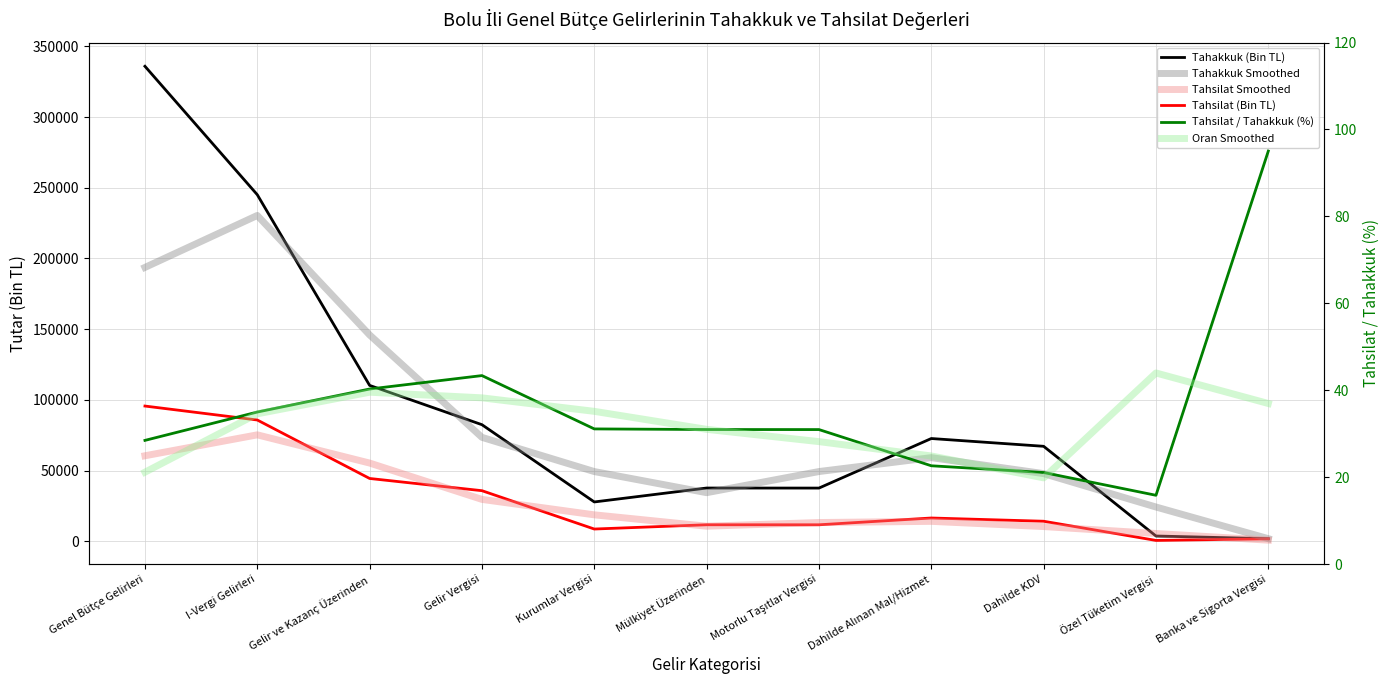

At which label is Tahsilat Smoothed closest to 38012?

Gelir Vergisi